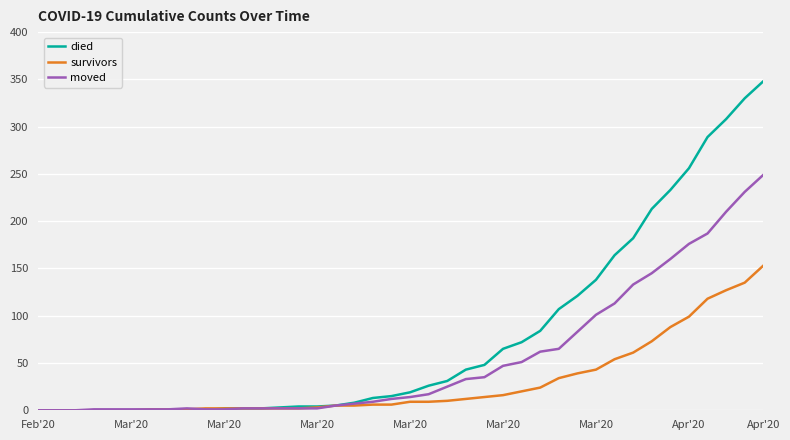

Rank the series by their average value, from highest to lowest.

died, moved, survivors